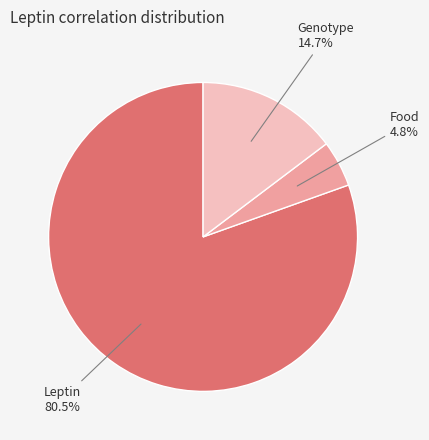

Which slice is the largest?

Leptin